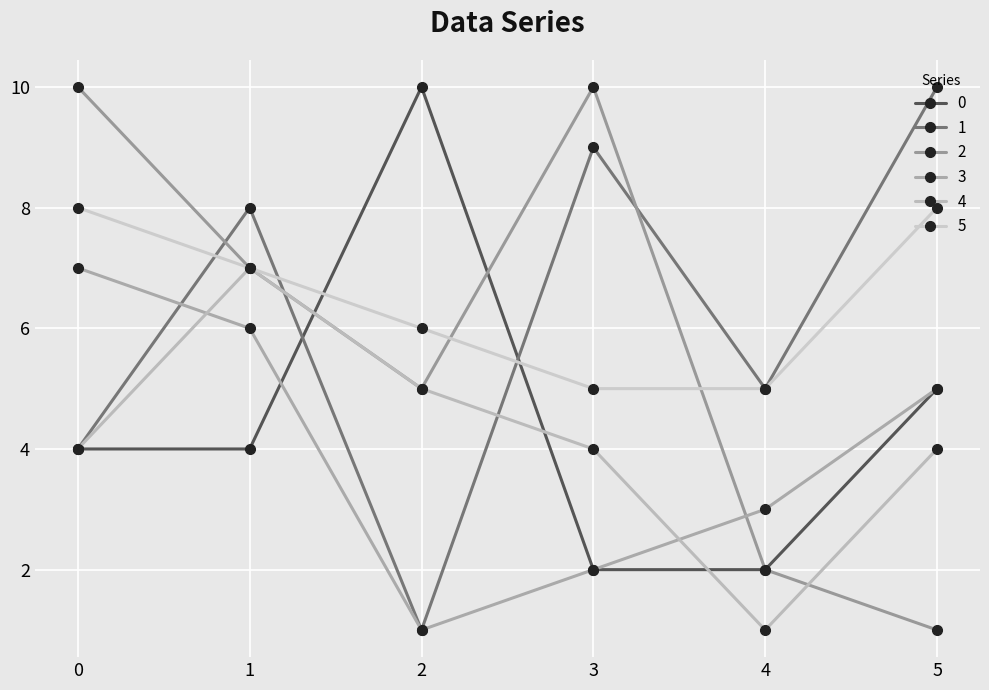

Reading right to left, list all the values displayed in this chart.

0: 5	2	2	10	4	4
1: 10	5	9	1	8	4
2: 1	2	10	5	7	10
3: 5	3	2	1	6	7
4: 4	1	4	5	7	4
5: 8	5	5	6	7	8